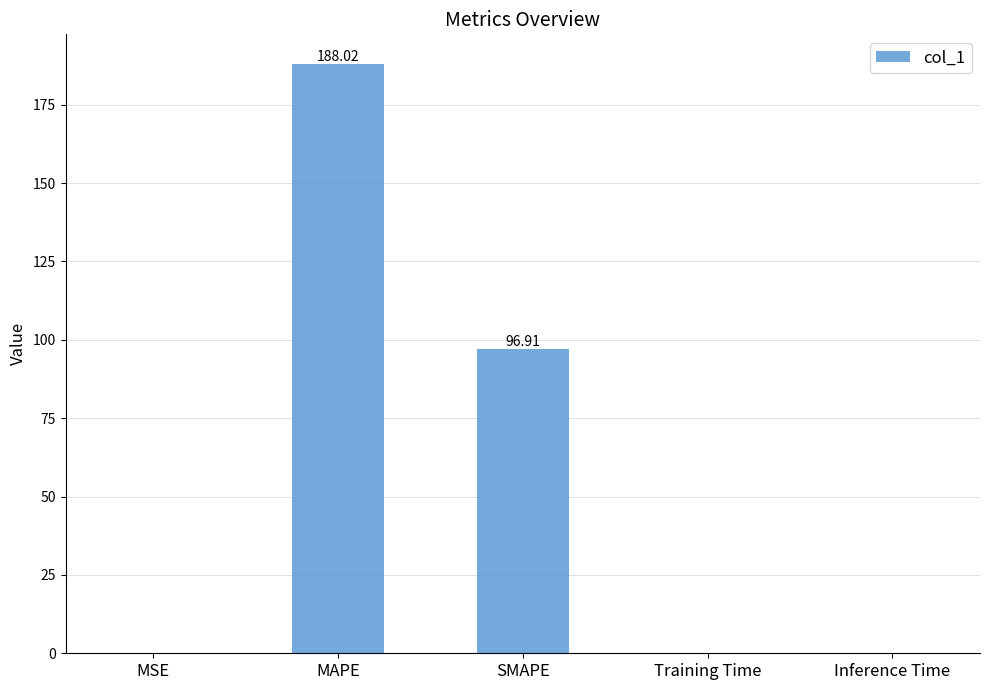

Are the bars grouped side by side (vs. stacked)?

No